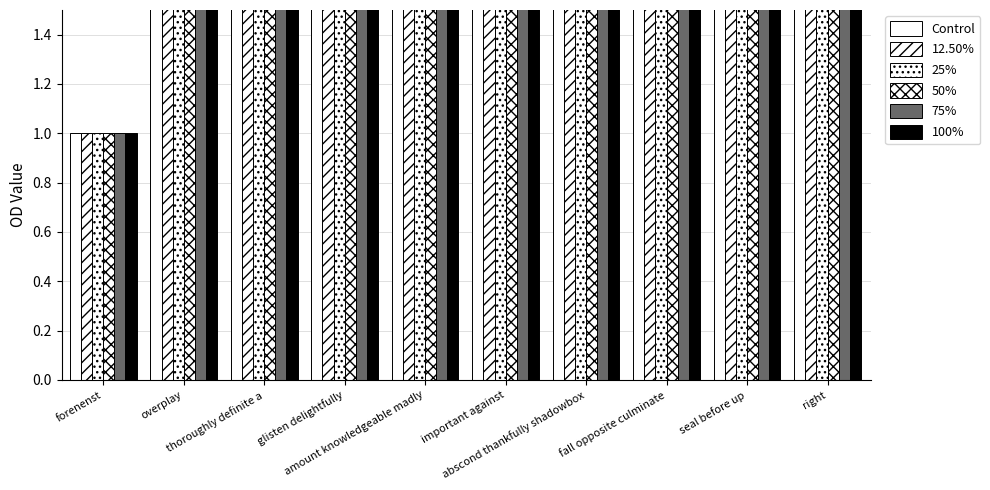

Which series has the largest total across all categories?

Control